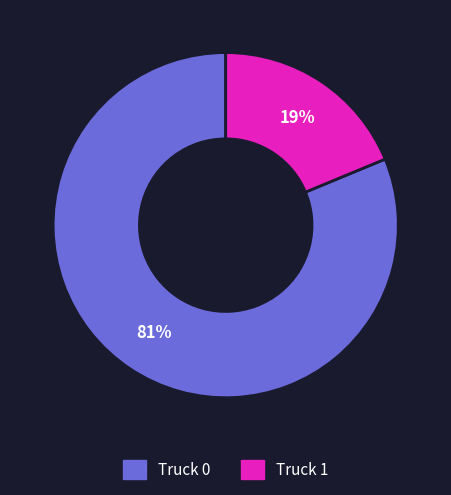

How many segments does this pie chart have?

2